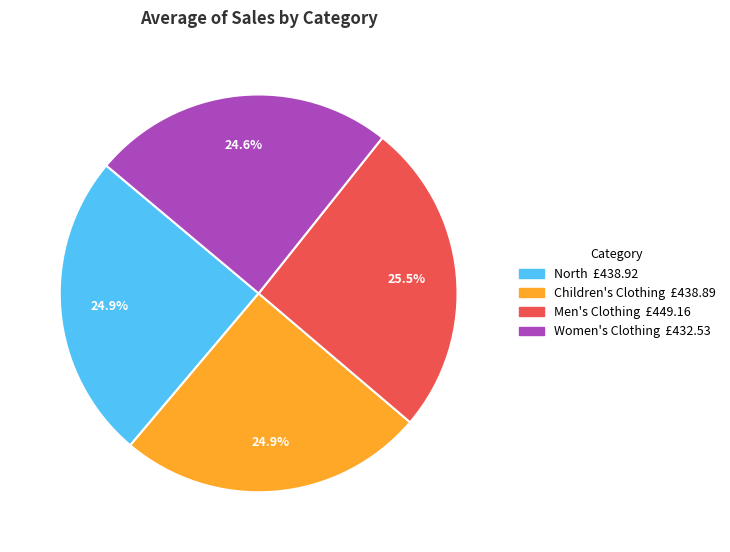

What is the total percentage of Children's Clothing and Women's Clothing?

49.5%